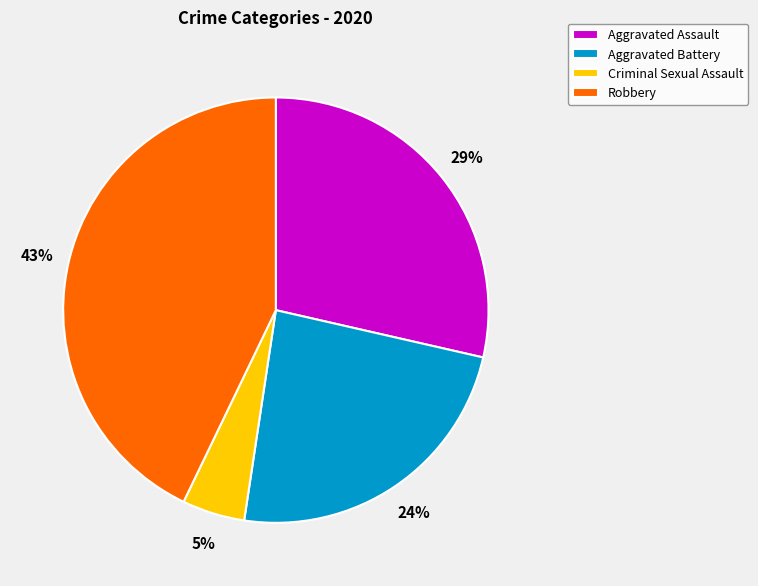

True or false: Criminal Sexual Assault accounts for 18% of the total.

False